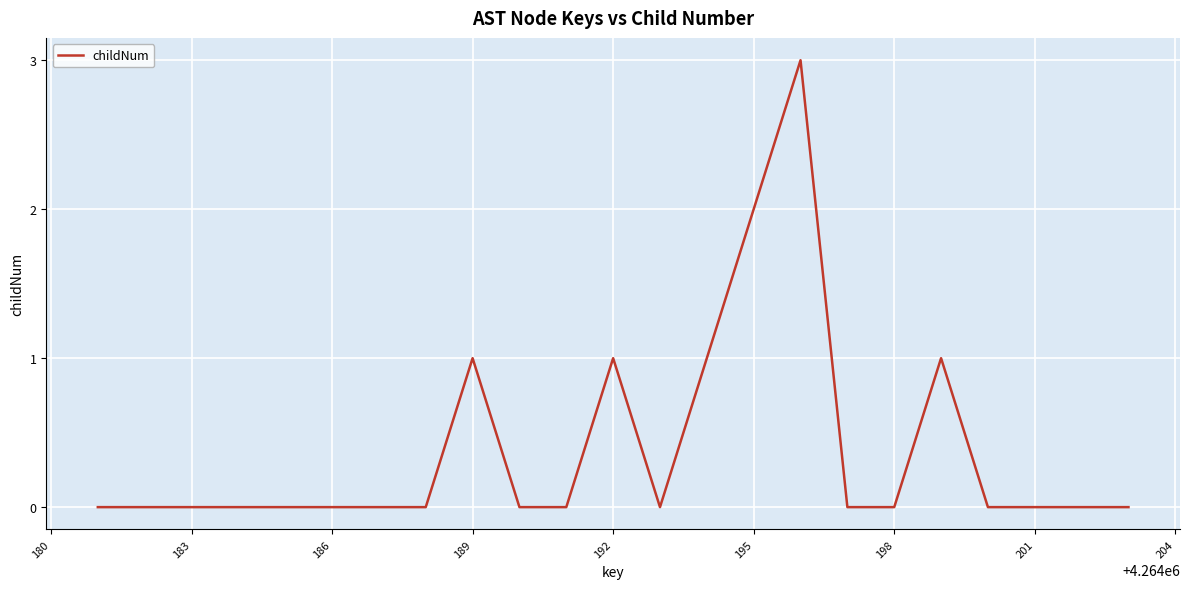

What is the maximum value shown in the chart?

3